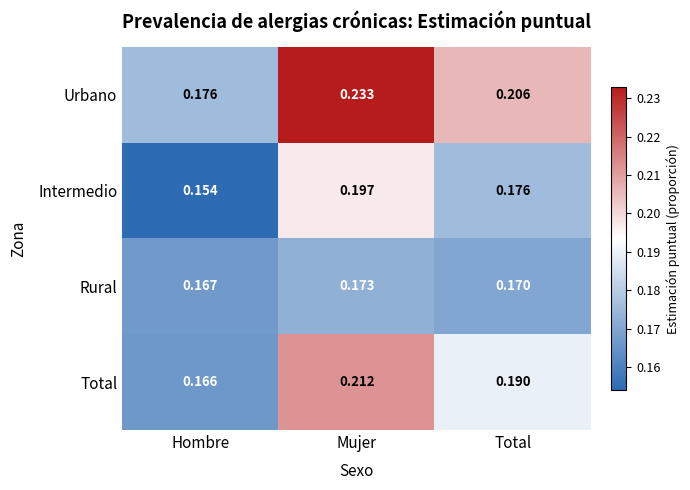

Which series has the widest spread of values?

Urbano